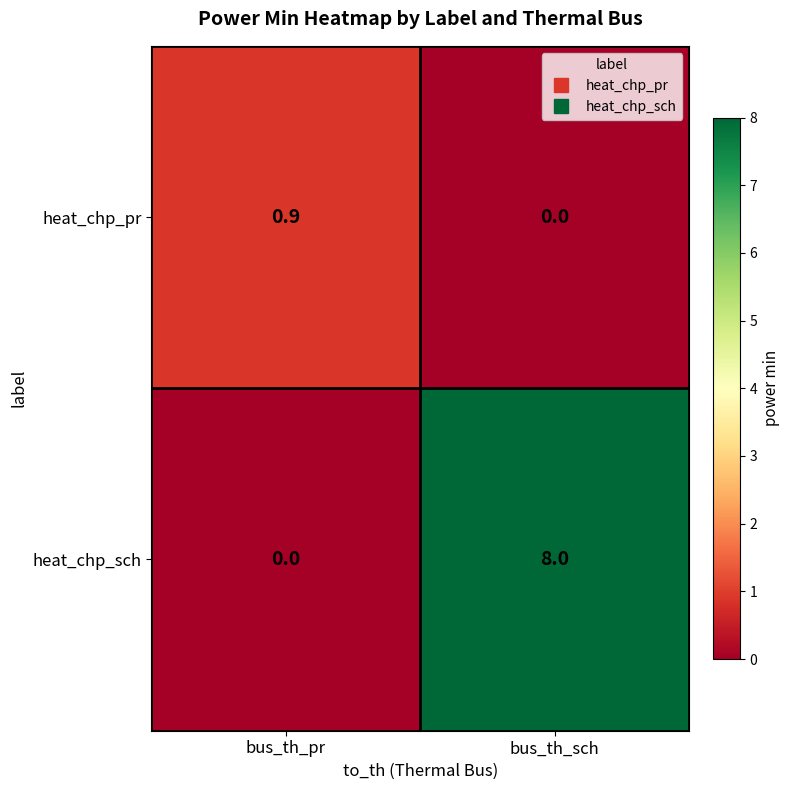

True or false: heat_chp_pr has a value of -0.5 at bus_th_sch.

False